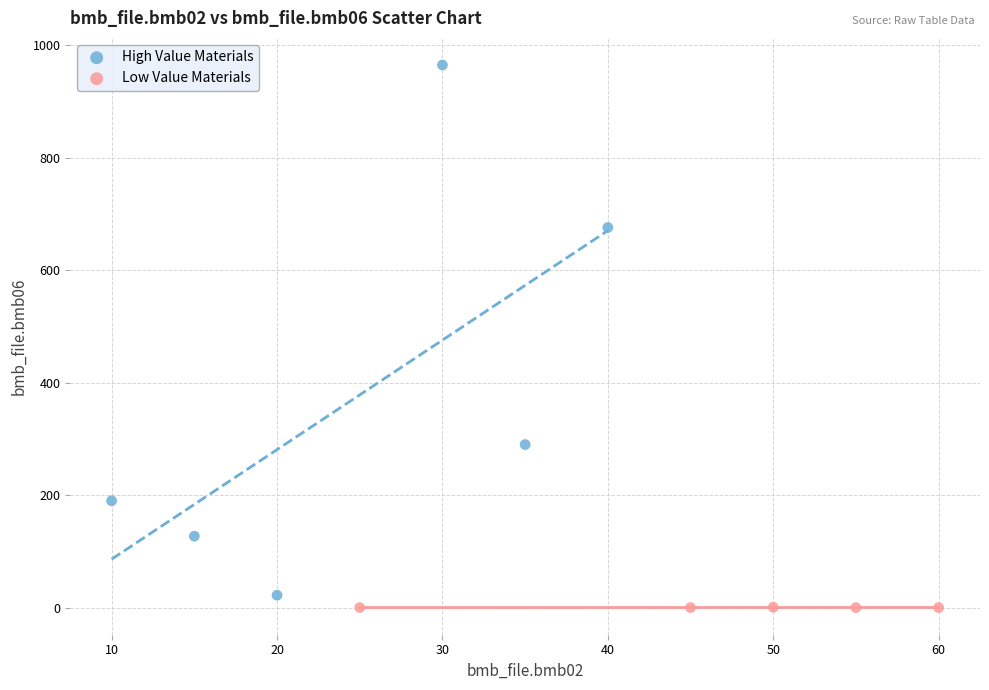

Which series has the largest Y range (max minus min)?

High Value Materials